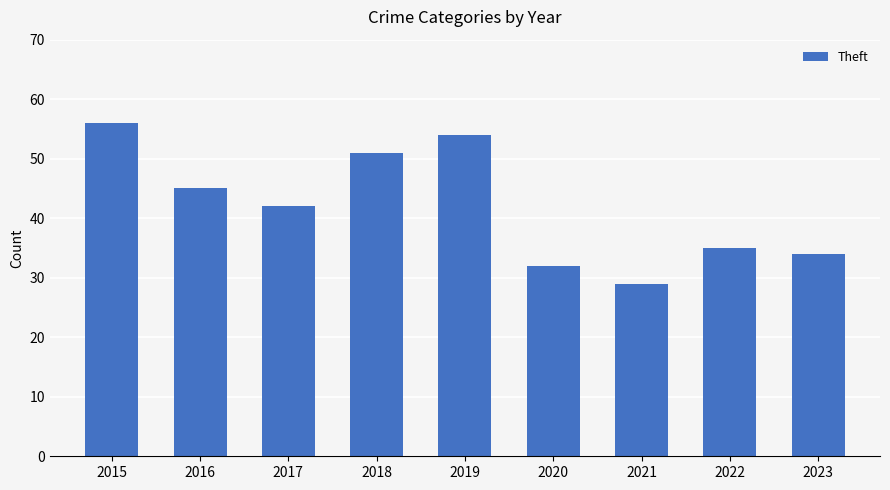

What is the difference between the second highest and minimum values?

25